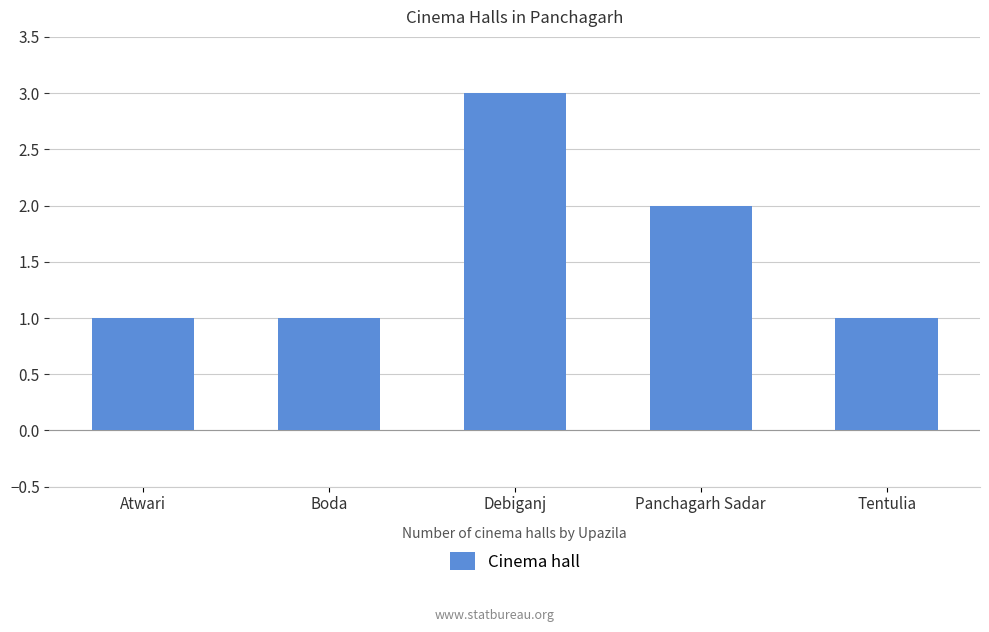

What is the approximate value at Atwari?

1